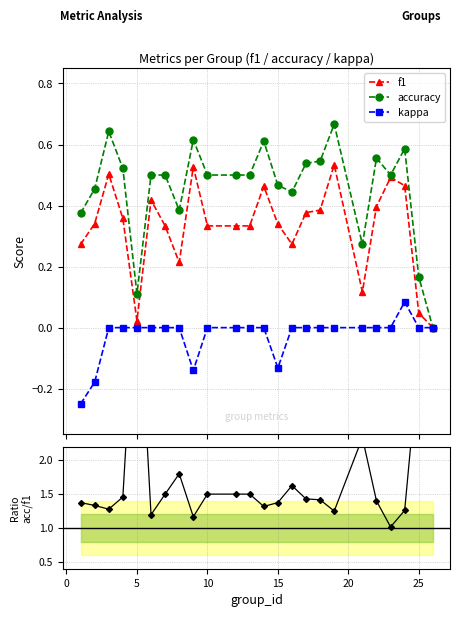

True or false: accuracy has more than 0 points higher than both neighbors.

True